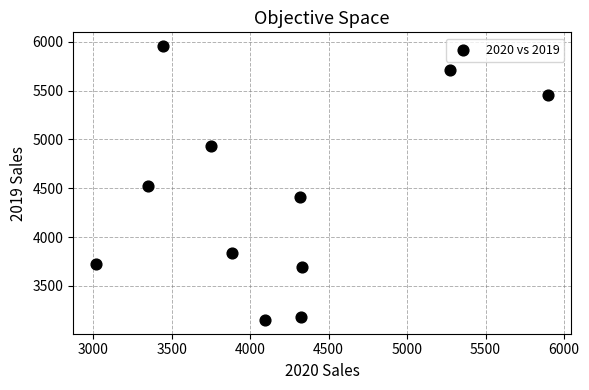

What is the average Y value?

4415